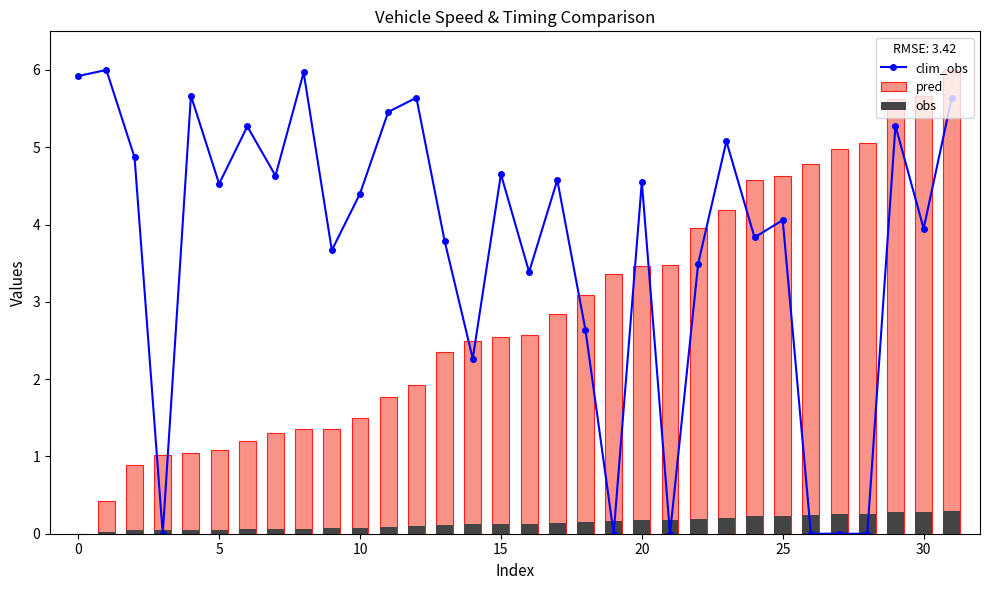

Which has a higher value, 19 or 20?

20